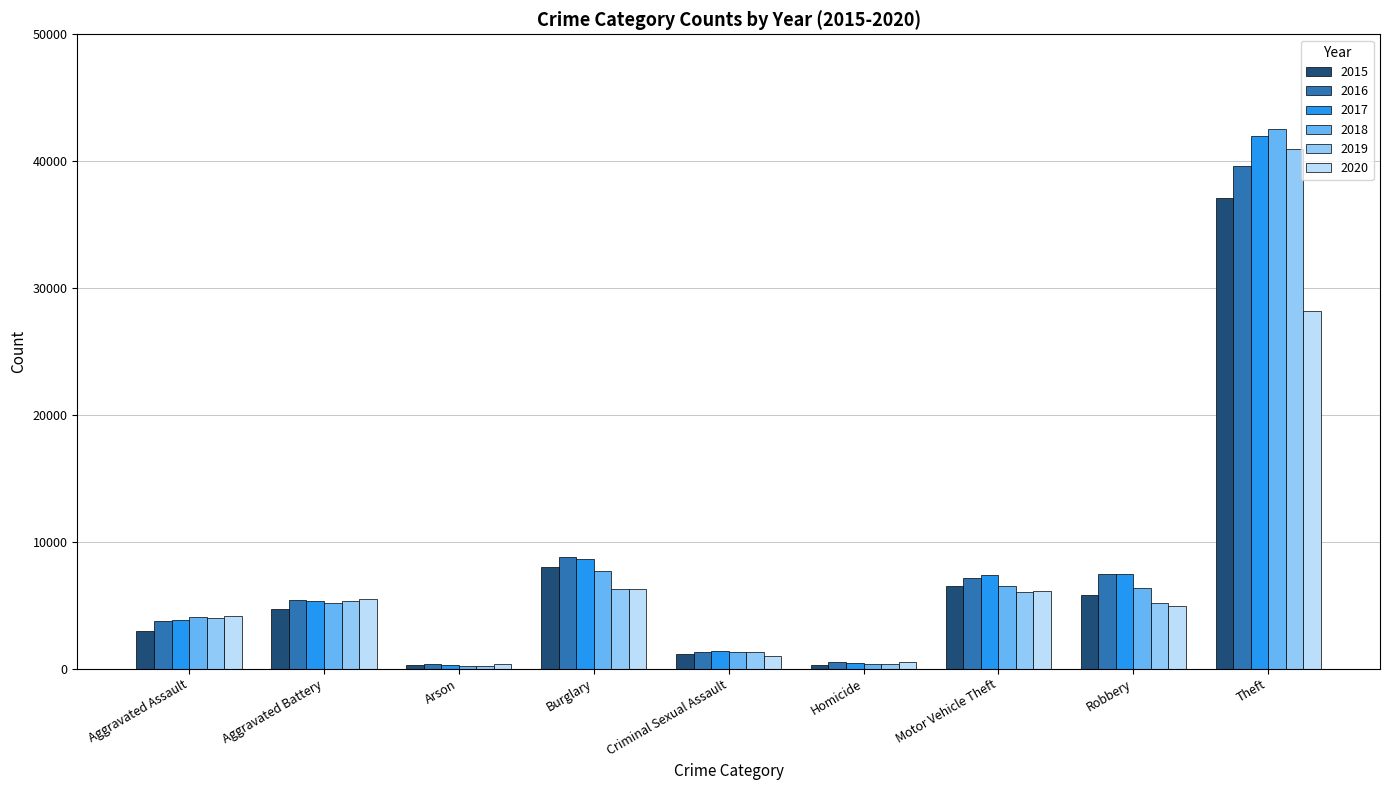

The value of 2020 at Burglary is 3246. True or false?

False